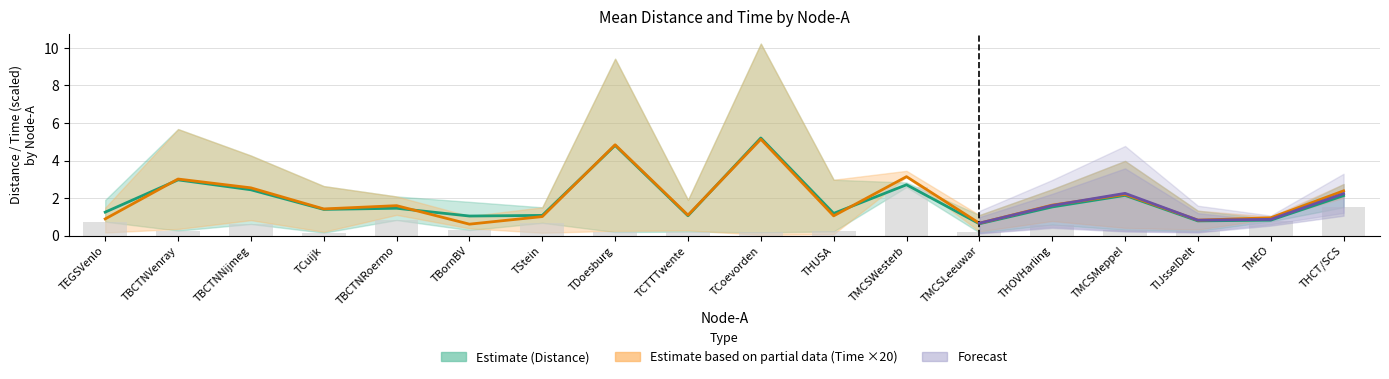

What is the value of the Distance_lower bar at the 18th from the left?

1.5